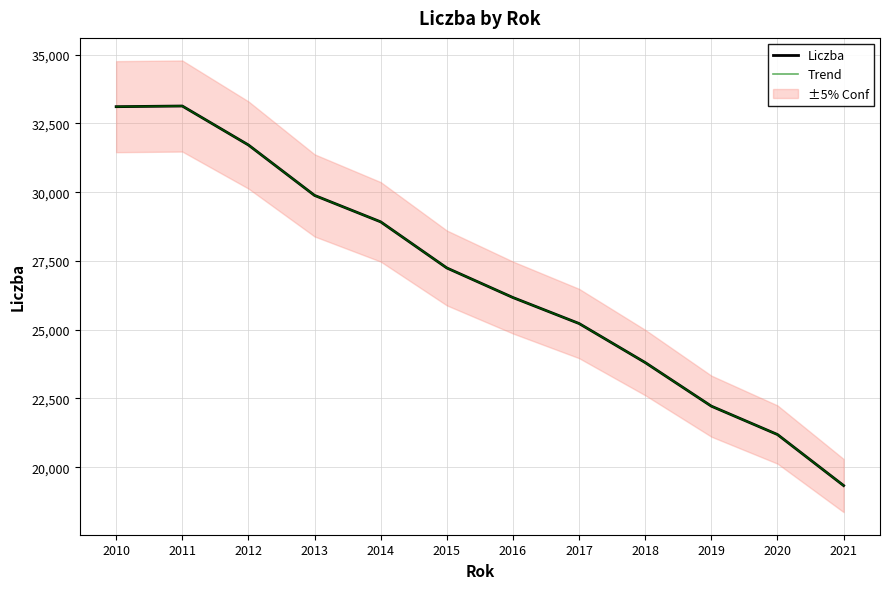

Between 2021 and 2015, which is larger?

2015